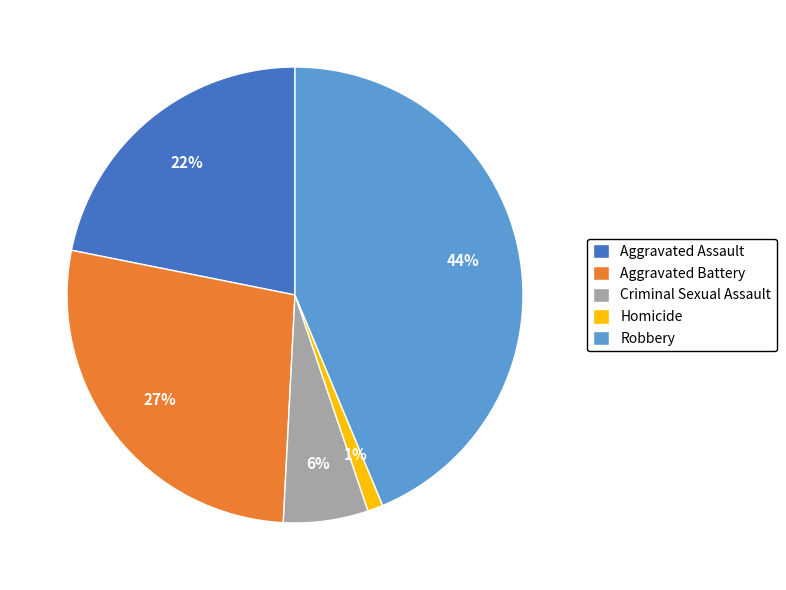

Between Homicide and Aggravated Assault, which is larger?

Aggravated Assault